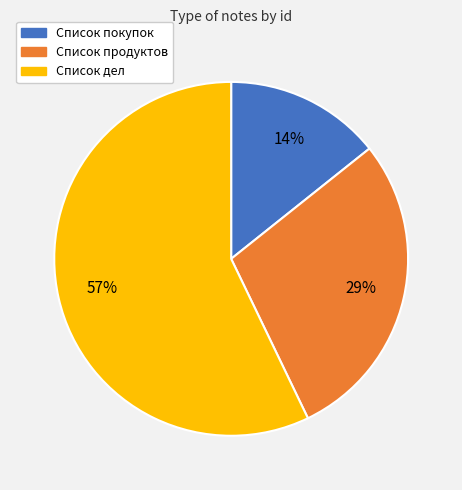

How many segments does this pie chart have?

3